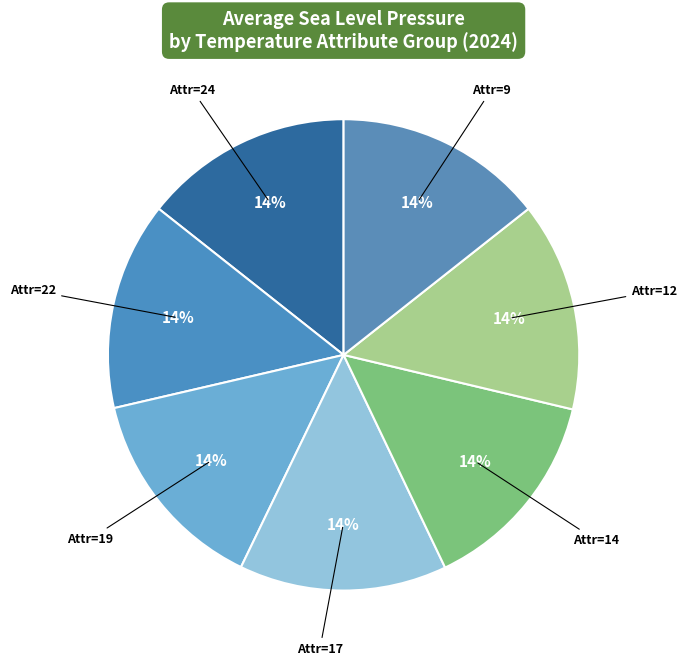

How many segments does this pie chart have?

7